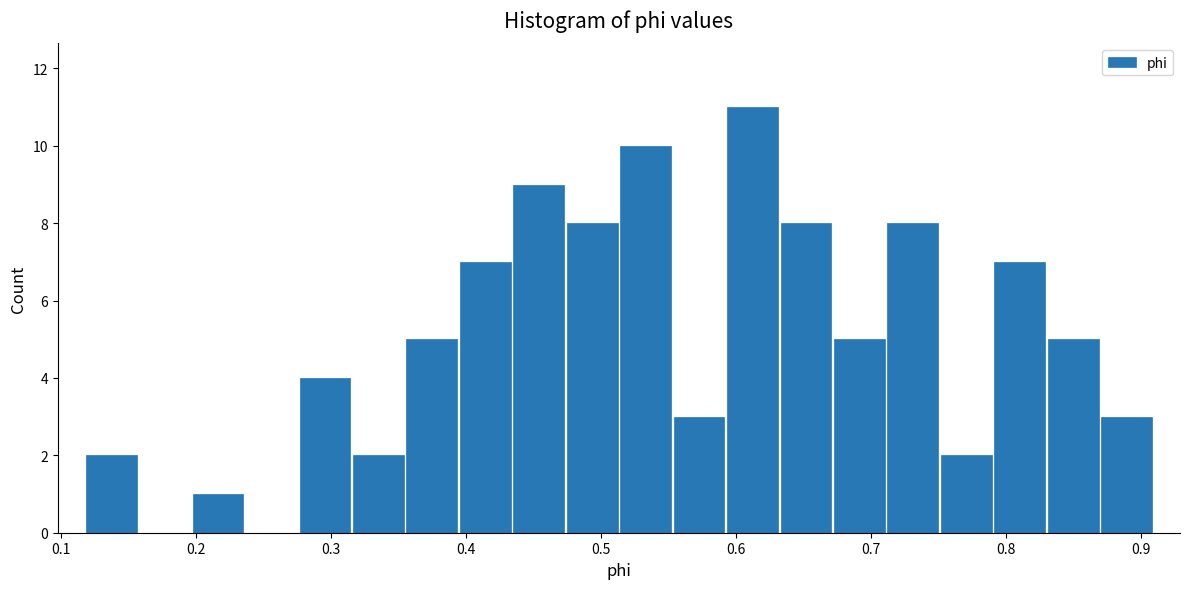

Read against the x-axis, roughly where is the centre of the tallest bar?

0.61